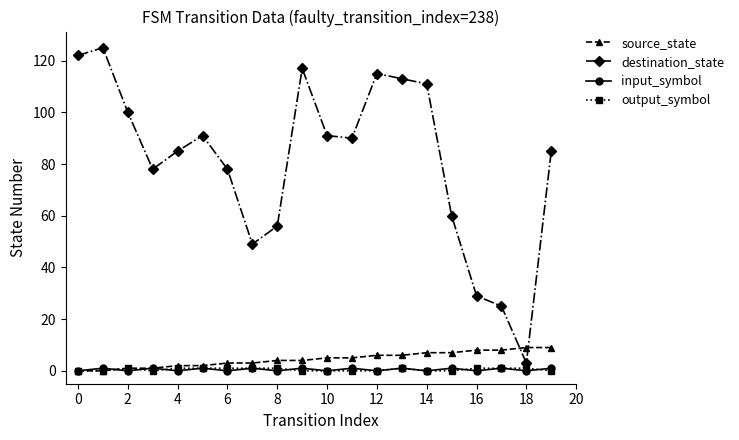

How many values in the destination_state series are below 90?

10